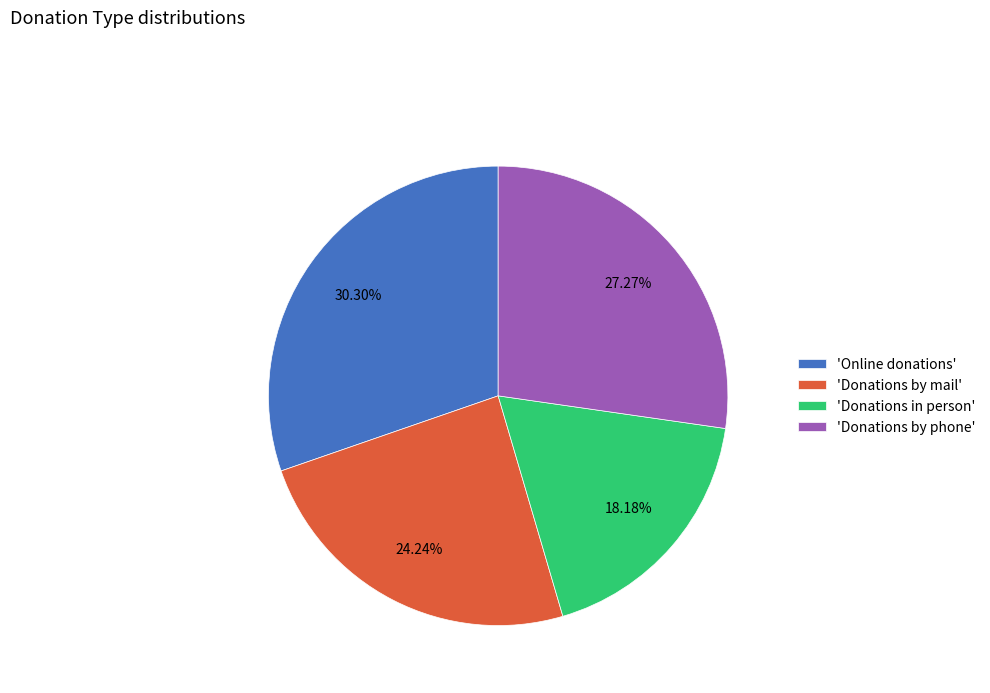

Rank the categories by value from highest to lowest.

'Online donations', 'Donations by phone', 'Donations by mail', 'Donations in person'